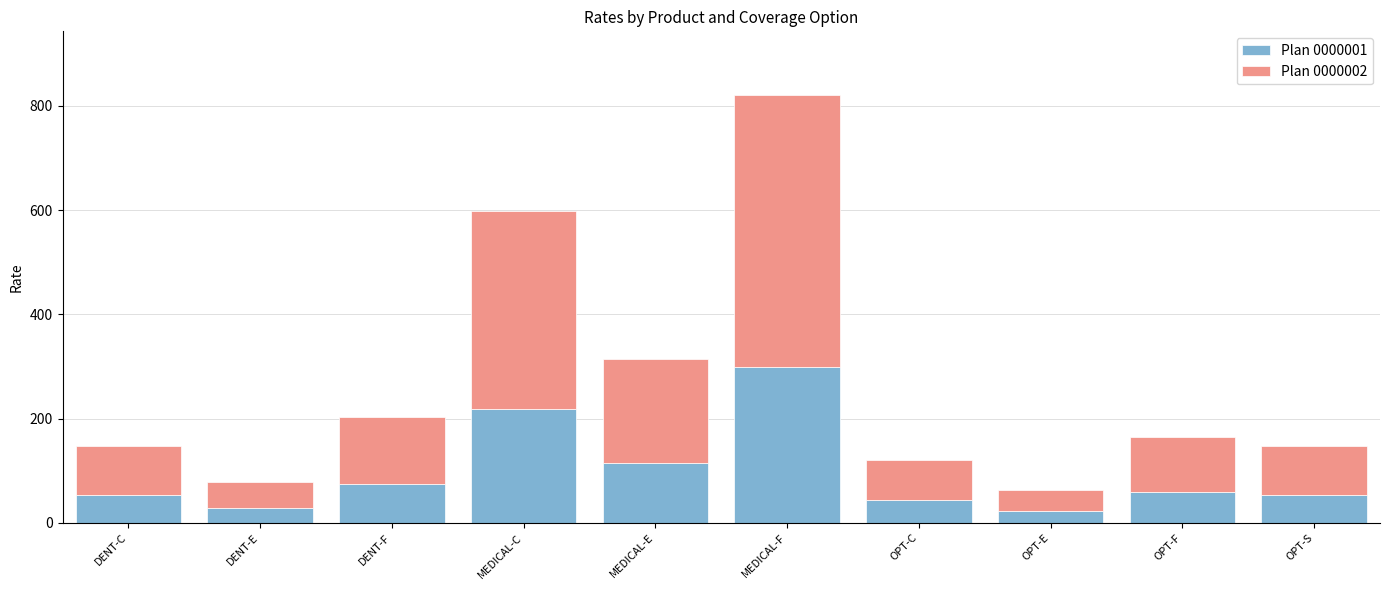

Where is Plan 0000001 nearest to the value 160?

MEDICAL-E